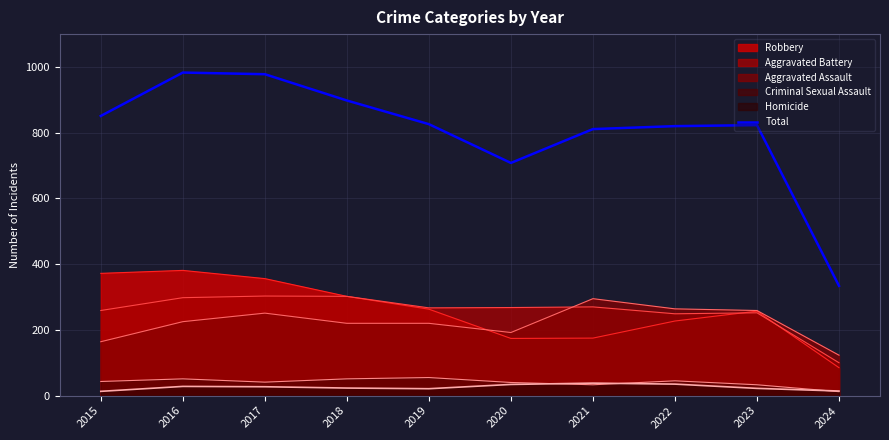

What is the minimum value shown in the chart?

12